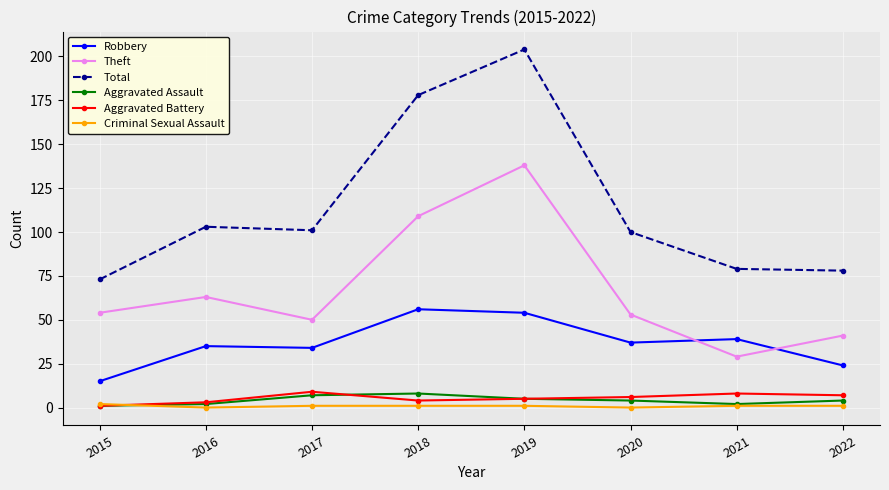

Which series has the largest total across all categories?

Total